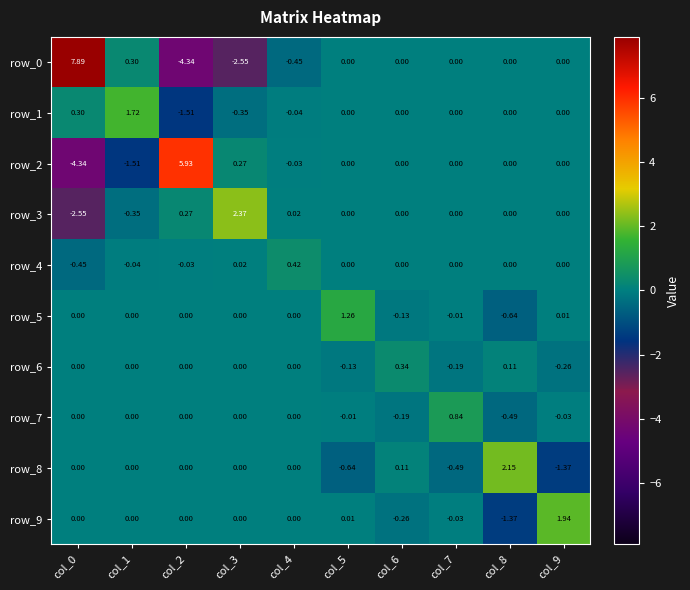

Is the value of row_5 at col_5 greater than the value of row_1 at col_5?

Yes